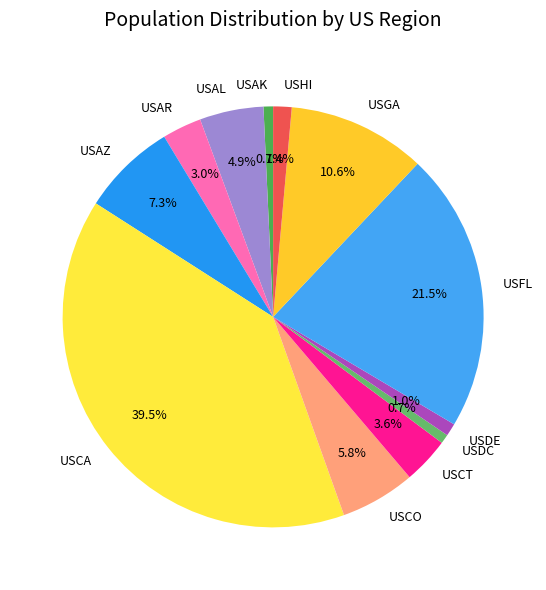

To the nearest percent, what is the average slice percentage?

8%